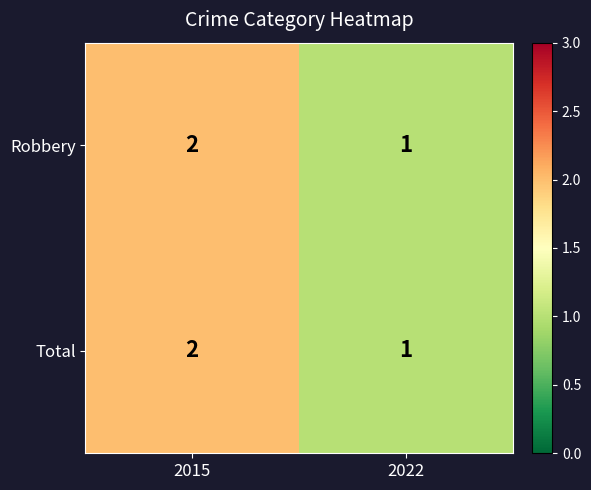

At which category is the sum across all series the highest?

2015